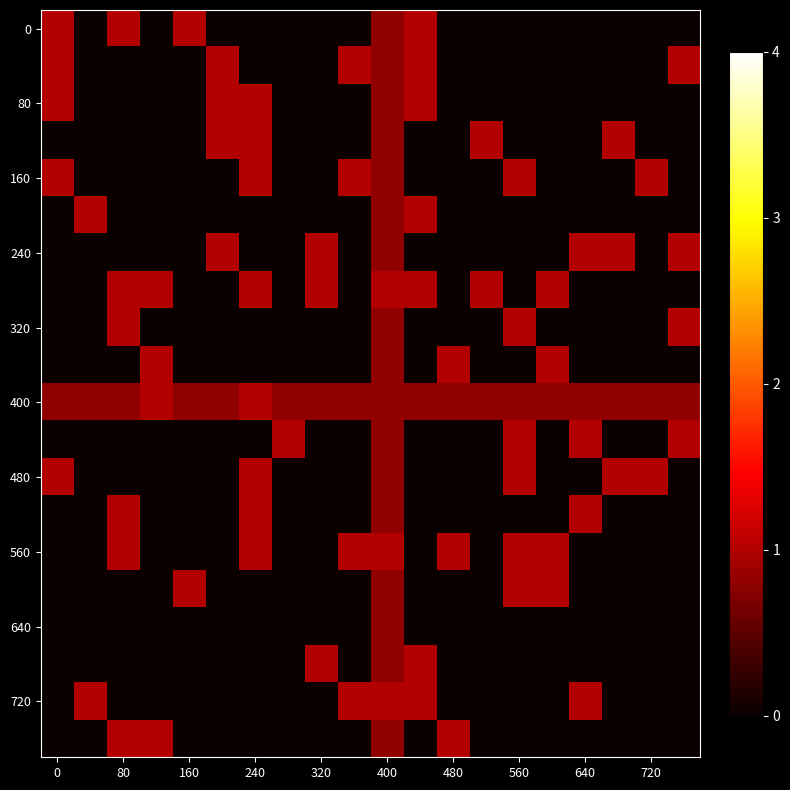

Which series has the largest total across all categories?

400